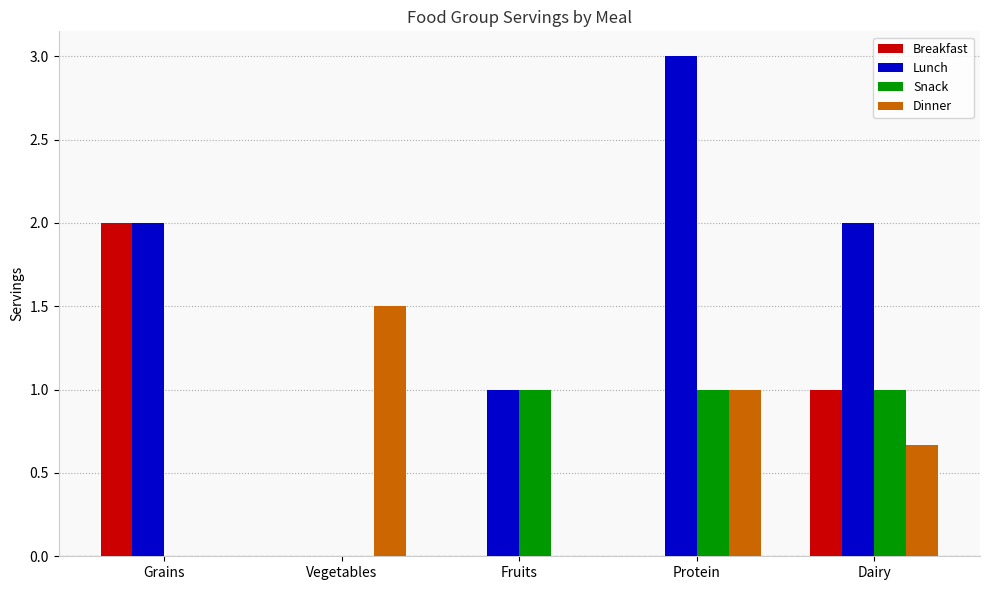

The value of Breakfast at Fruits is -1.0. True or false?

False